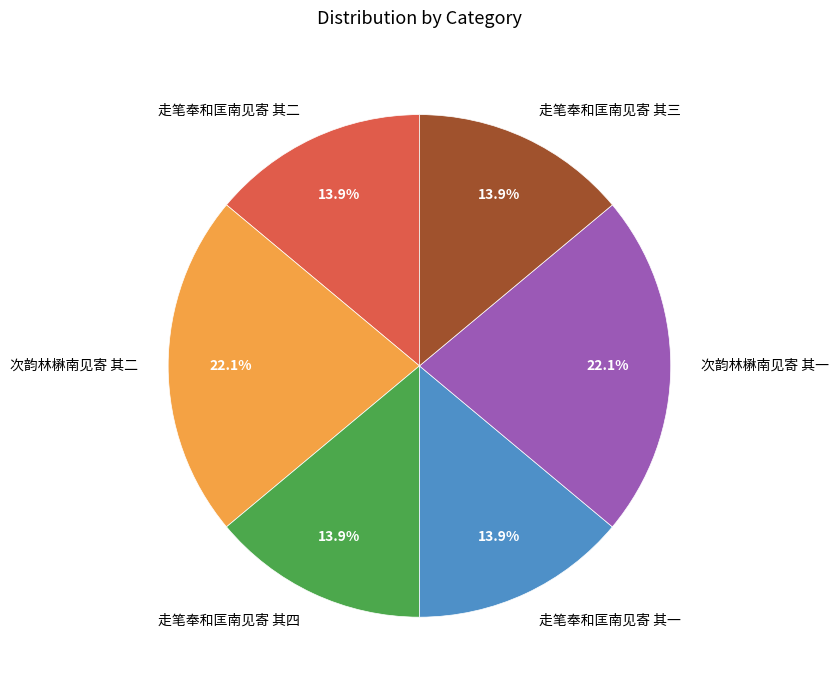

What is the total percentage of 次韵林楙南见寄 其二 and 次韵林楙南见寄 其一?

44.3%